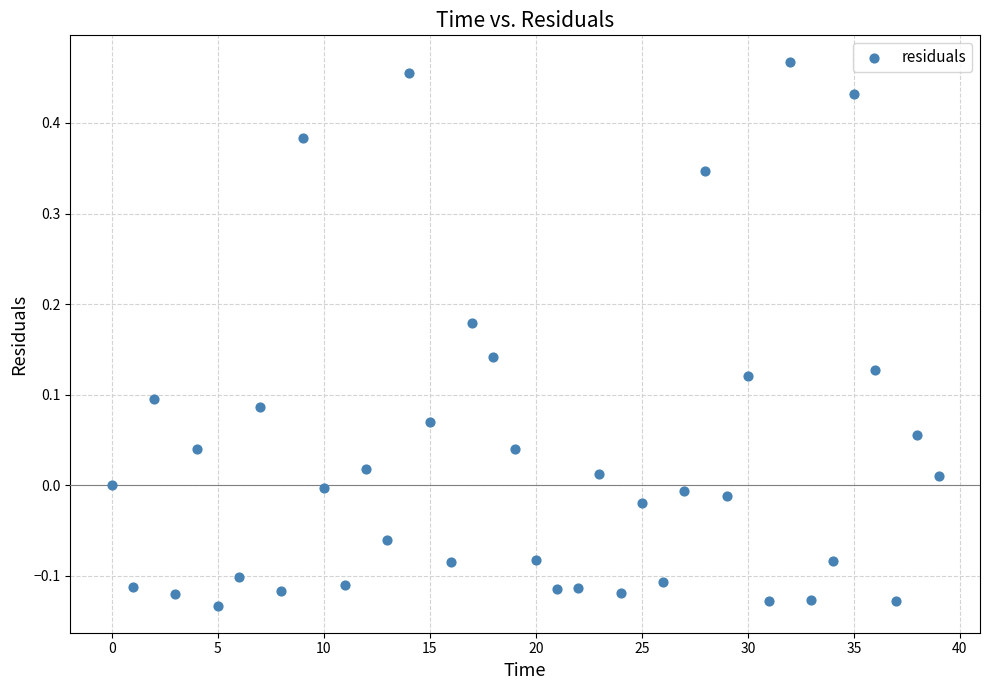

What is the range of Y values (max minus min)?

0.6